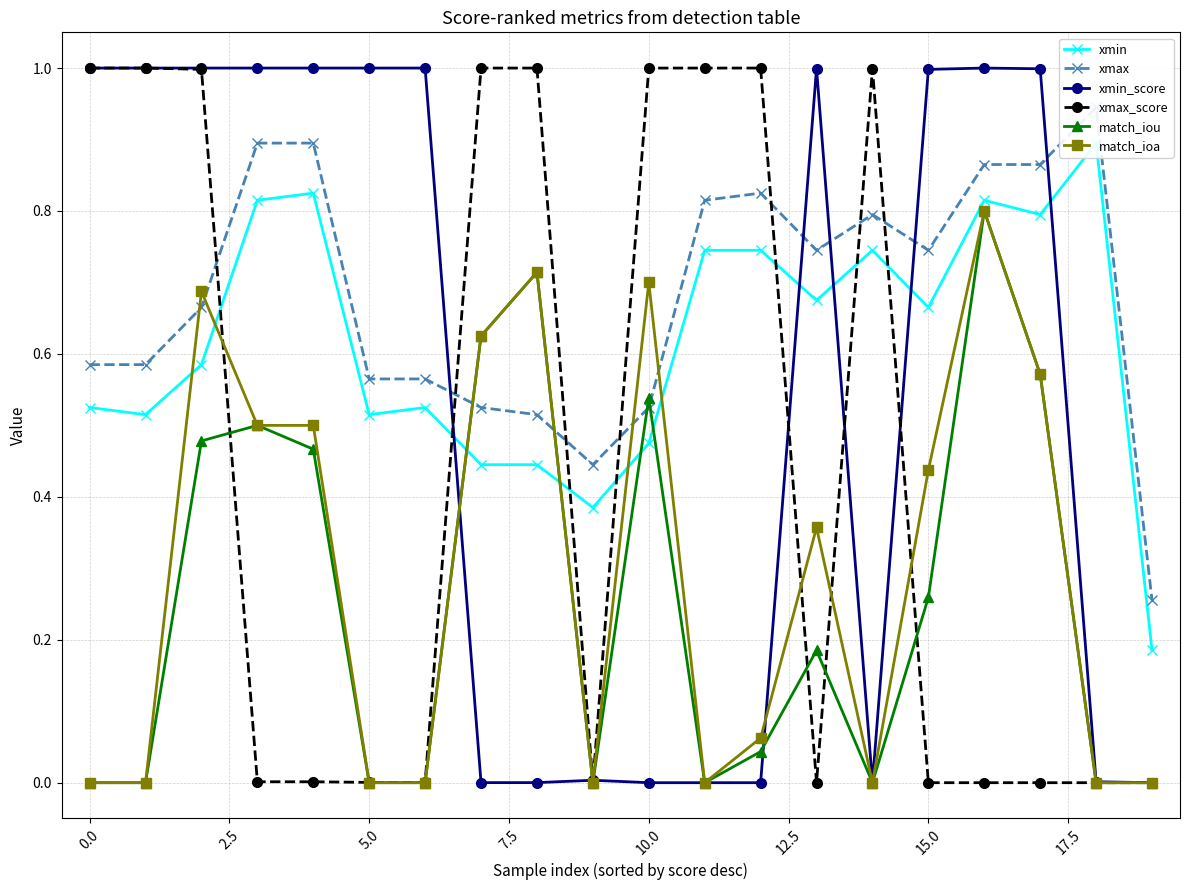

Is this an area chart (filled region under the line)?

No